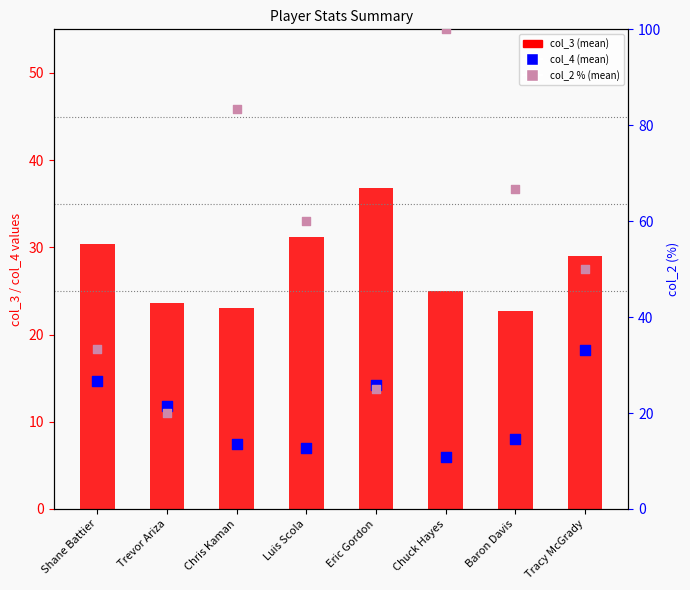

At which category is the sum across all series the highest?

Chuck Hayes